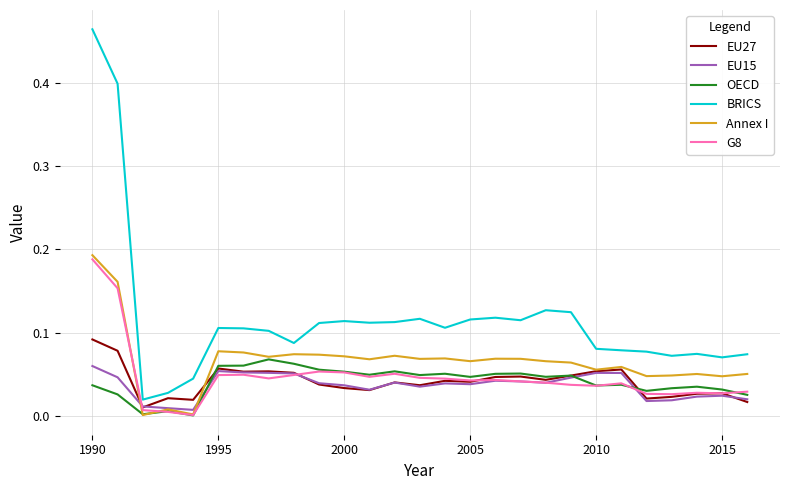

True or false: OECD and BRICS intersect in this chart.

False